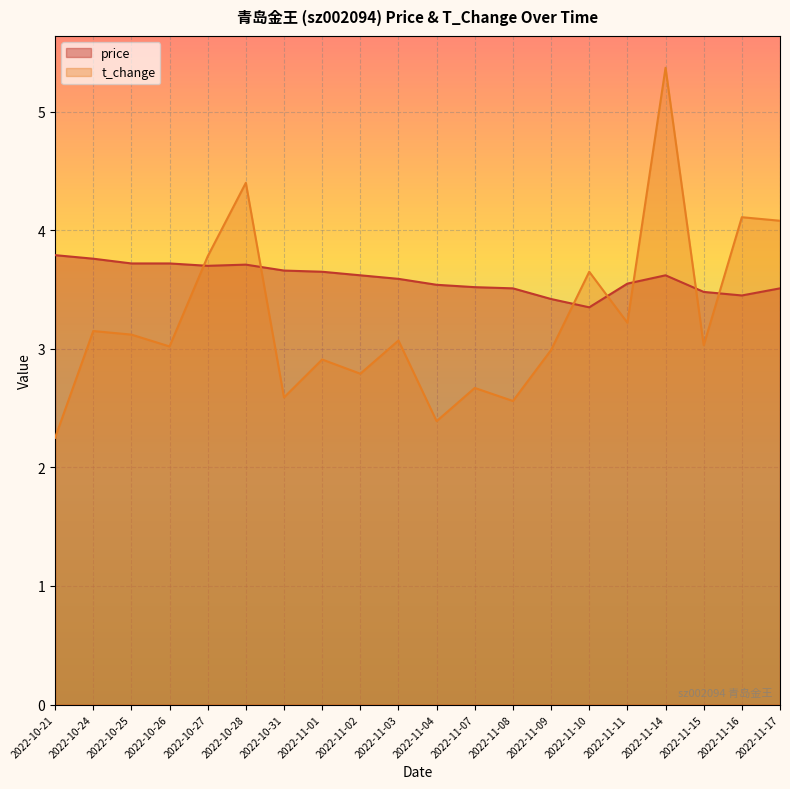

Where is t_change nearest to the value 3?

2022-11-09